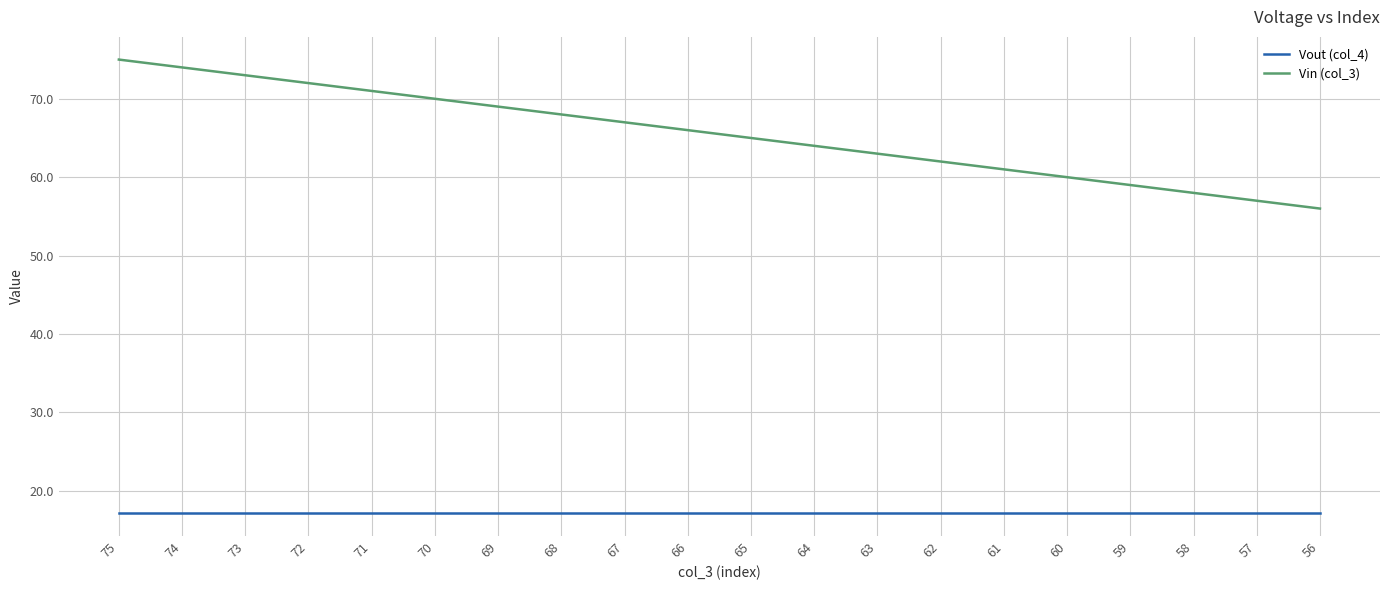

Reading right to left, what are all the values shown in this chart?

Vout (col_4): 56=17.1	57=17.1	58=17.1	59=17.1	60=17.1	61=17.1	62=17.1	63=17.1	64=17.1	65=17.1	66=17.1	67=17.1	68=17.1	69=17.1	70=17.1	71=17.1	72=17.1	73=17.1	74=17.1	75=17.1
Vin (col_3): 56=56.0	57=57.0	58=58.0	59=59.0	60=60.0	61=61.0	62=62.0	63=63.0	64=64.0	65=65.0	66=66.0	67=67.0	68=68.0	69=69.0	70=70.0	71=71.0	72=72.0	73=73.0	74=74.0	75=75.0